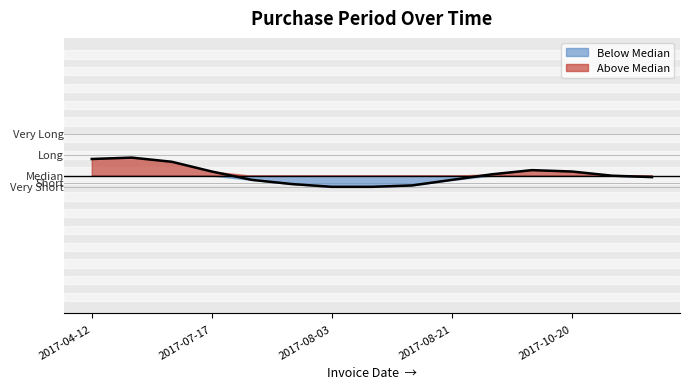

What is the maximum value shown in the chart?

65